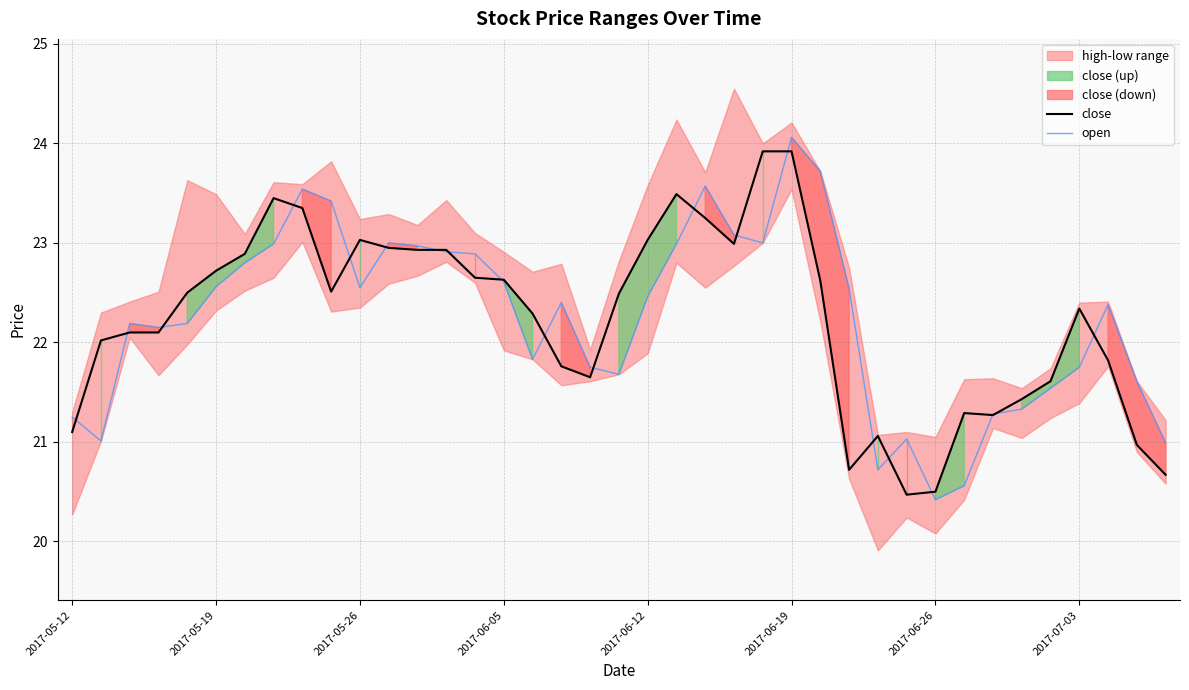

Which category has the lowest value in the open series?

2017-06-26